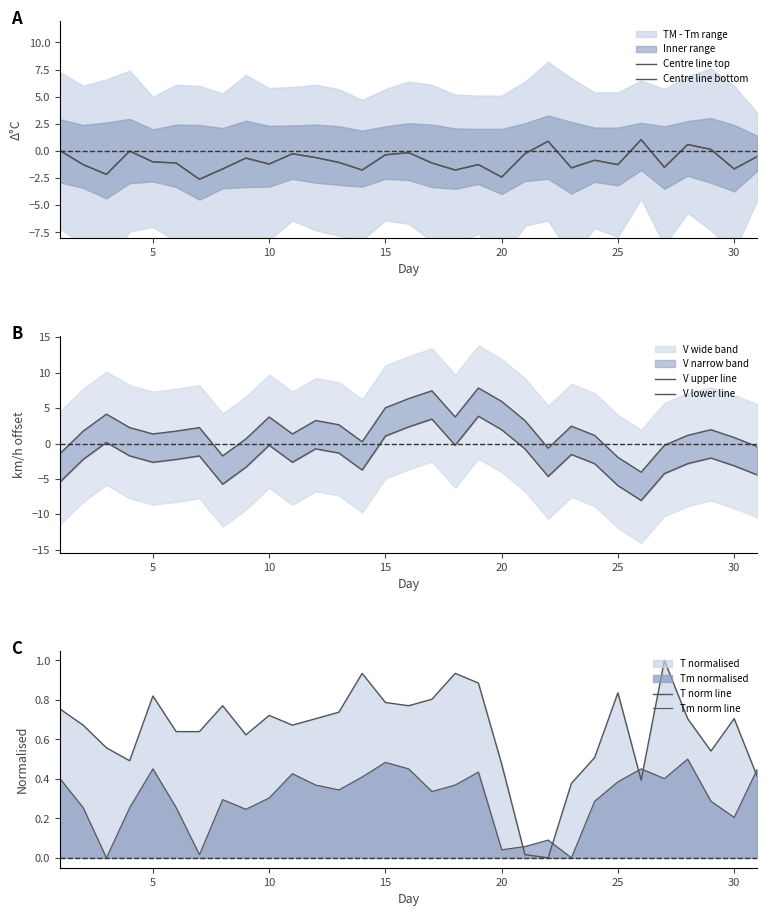

At how many categories does at least one series exceed 0?

31